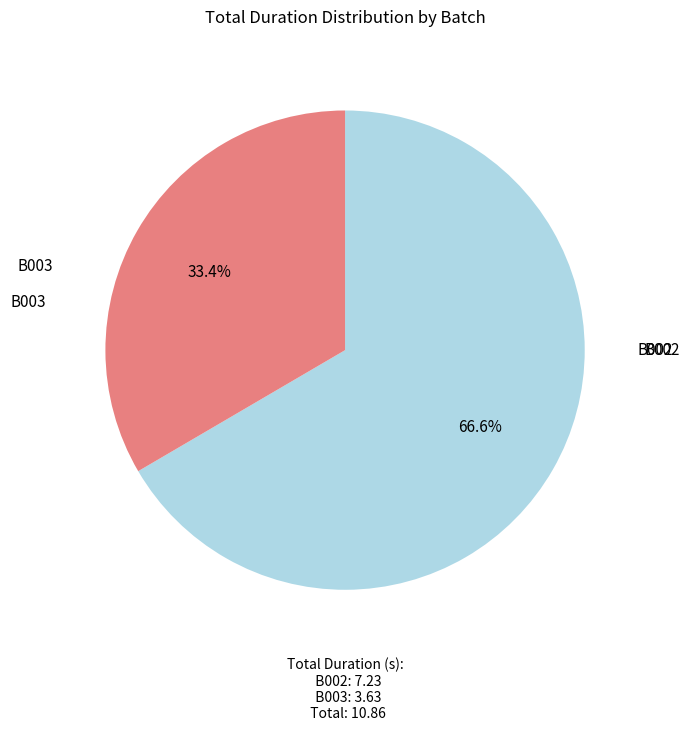

How many slices are in this pie chart?

2